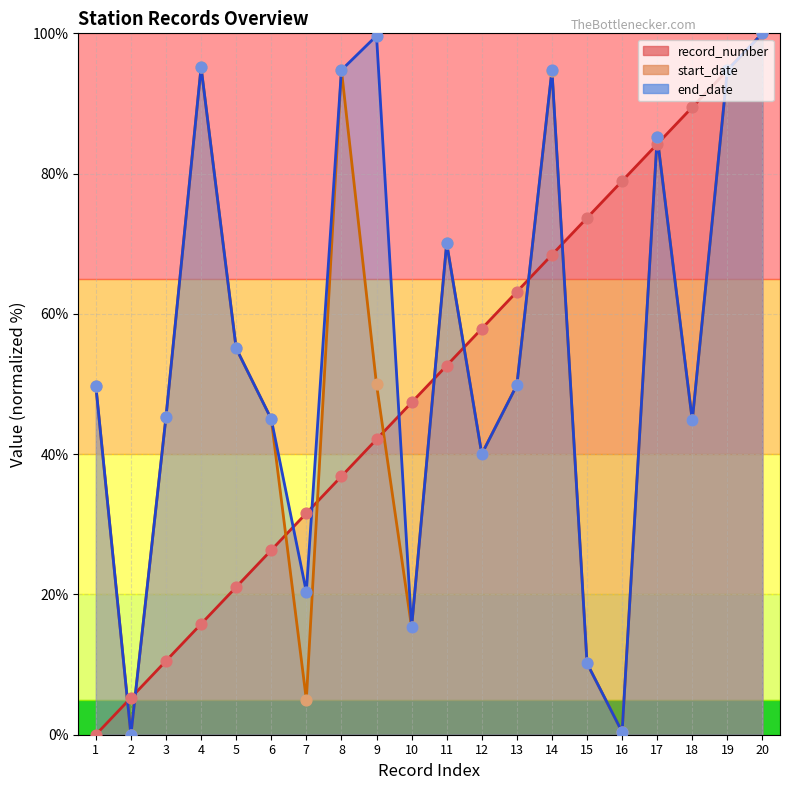

What is the total value across all series at 13?

162.9